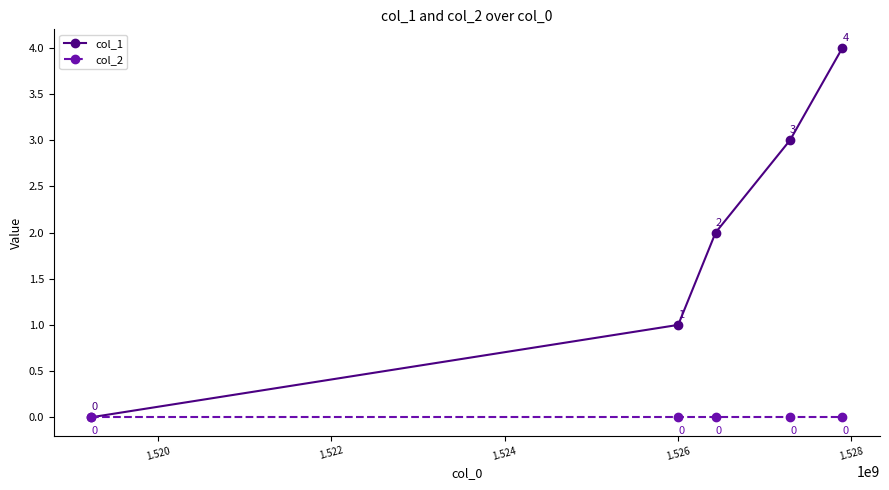

Which series has the largest range (max minus min)?

col_1